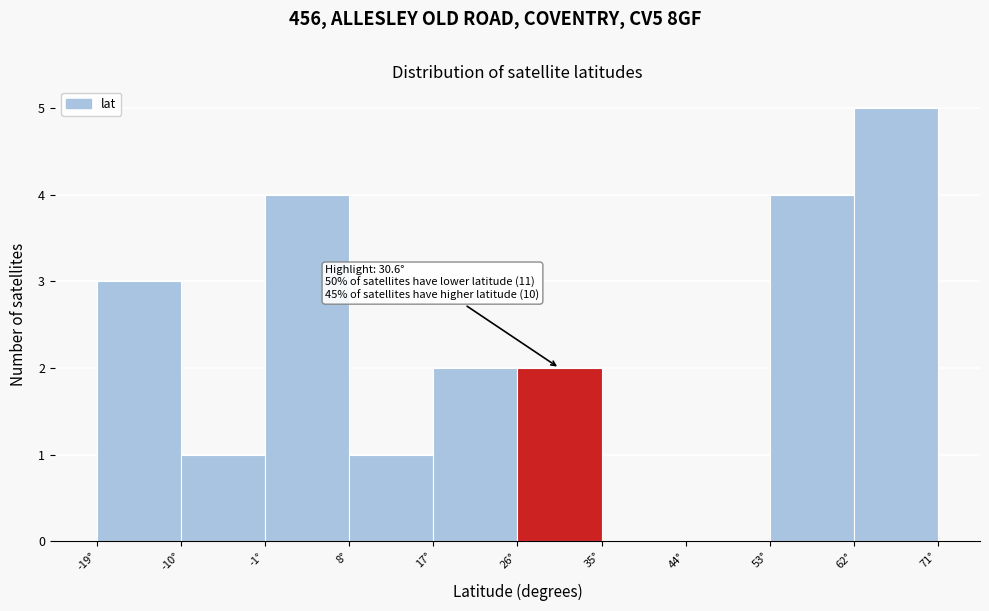

Which range on the x-axis has the tallest bar?

62 to 71